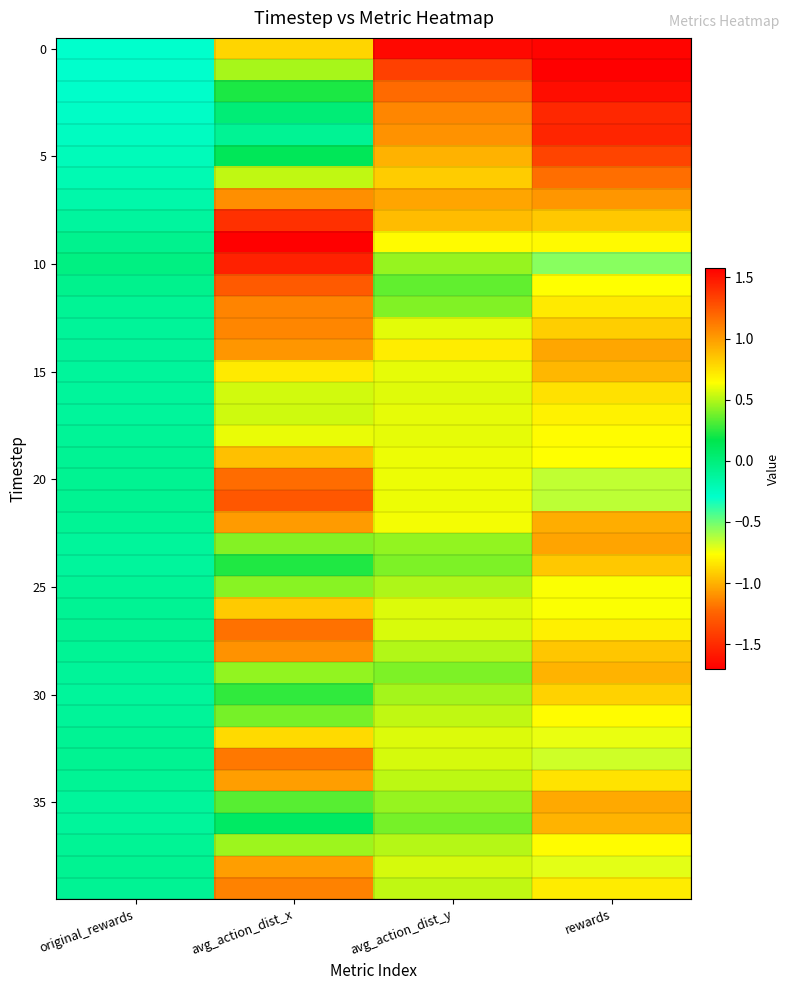

What is the spread (max minus min) of values at avg_action_dist_x?

1.7